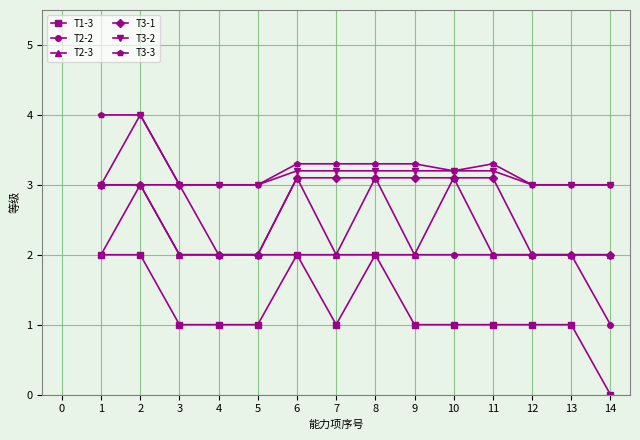

What is the total value across all series at 7?

14.6